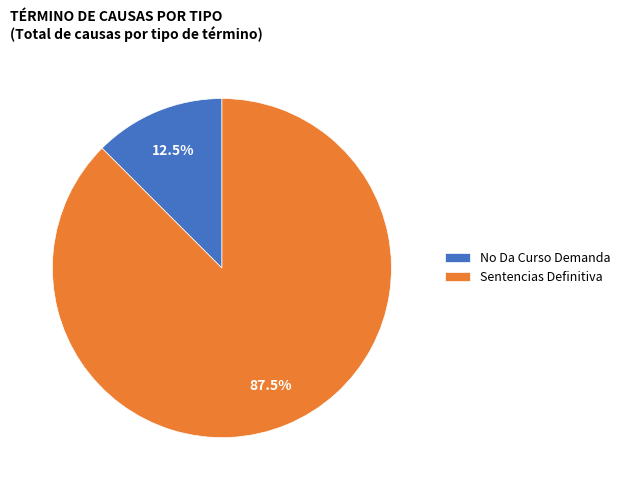

How many segments does this pie chart have?

2